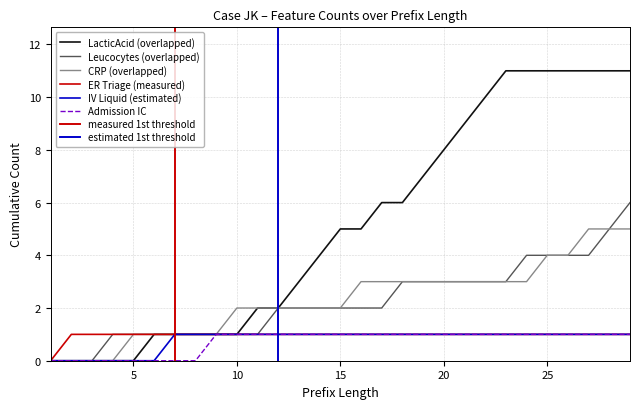

How many series are shown in this chart?

6